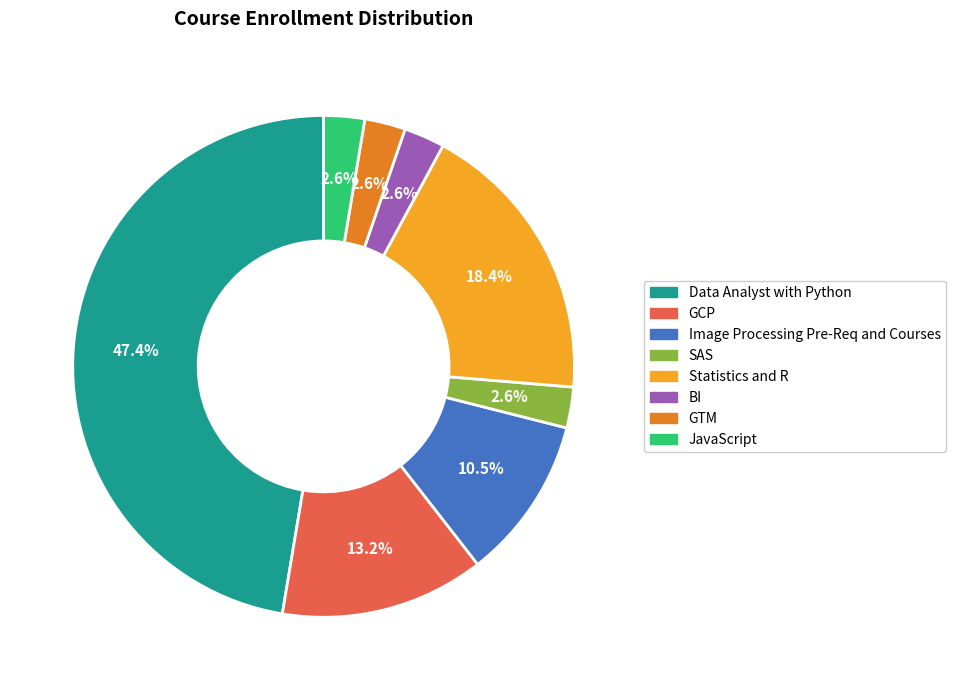

What is the largest slice in the pie chart?

Data Analyst with Python